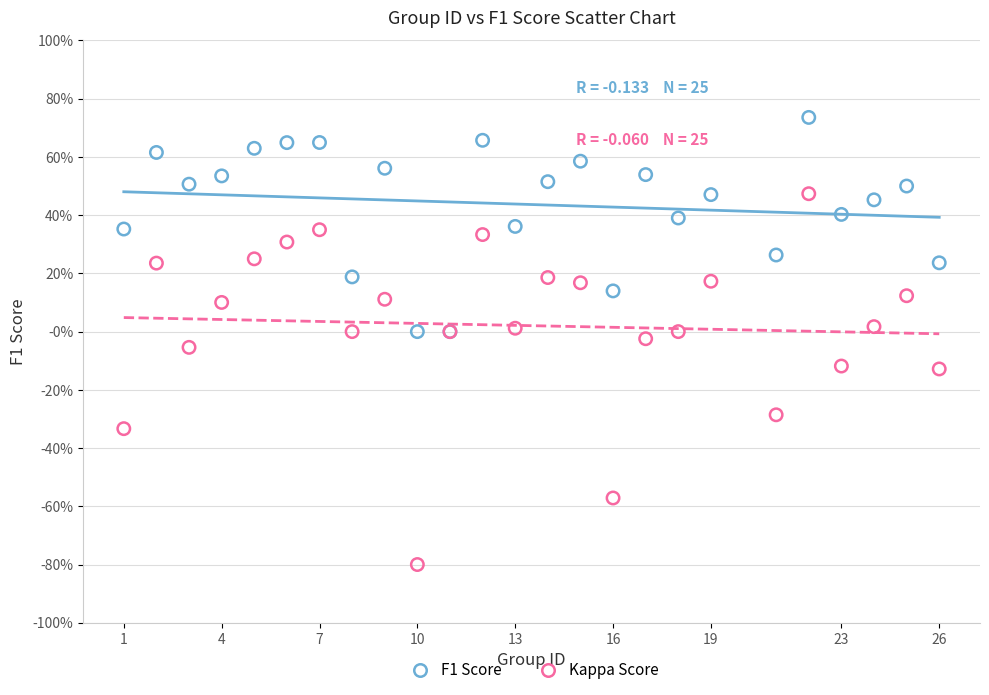

Which series reaches the minimum Y coordinate?

Kappa Score